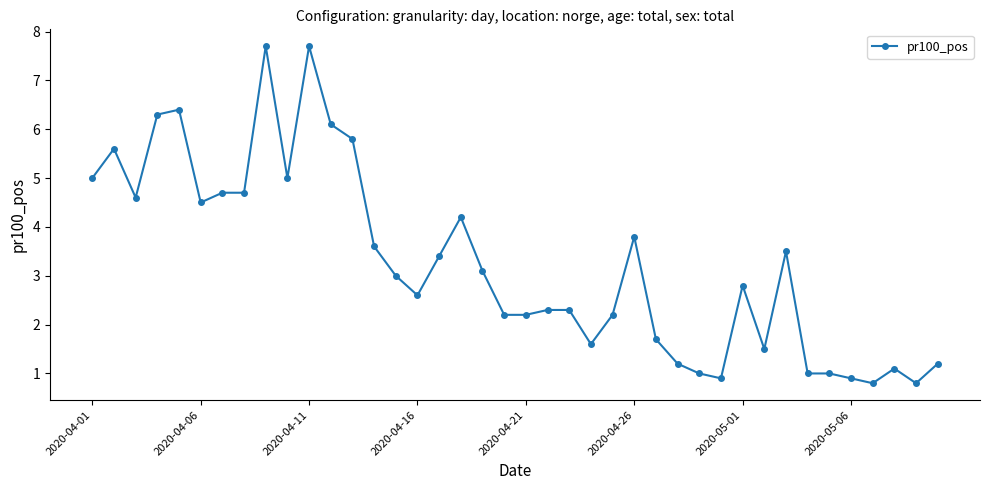

How many data points are less than 3?

20